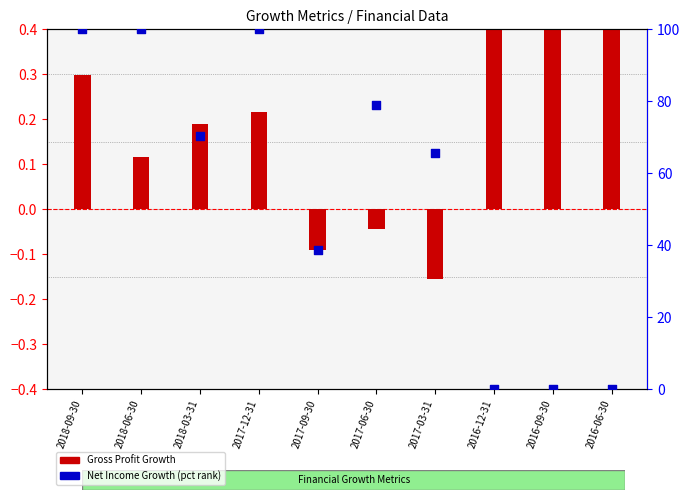

Which series has the widest spread of Y values?

Net Income Growth (percentile)